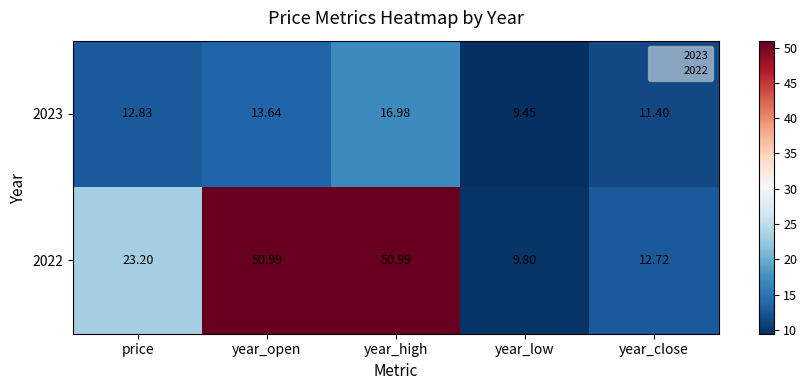

Where is 2023 nearest to the value 13?

price